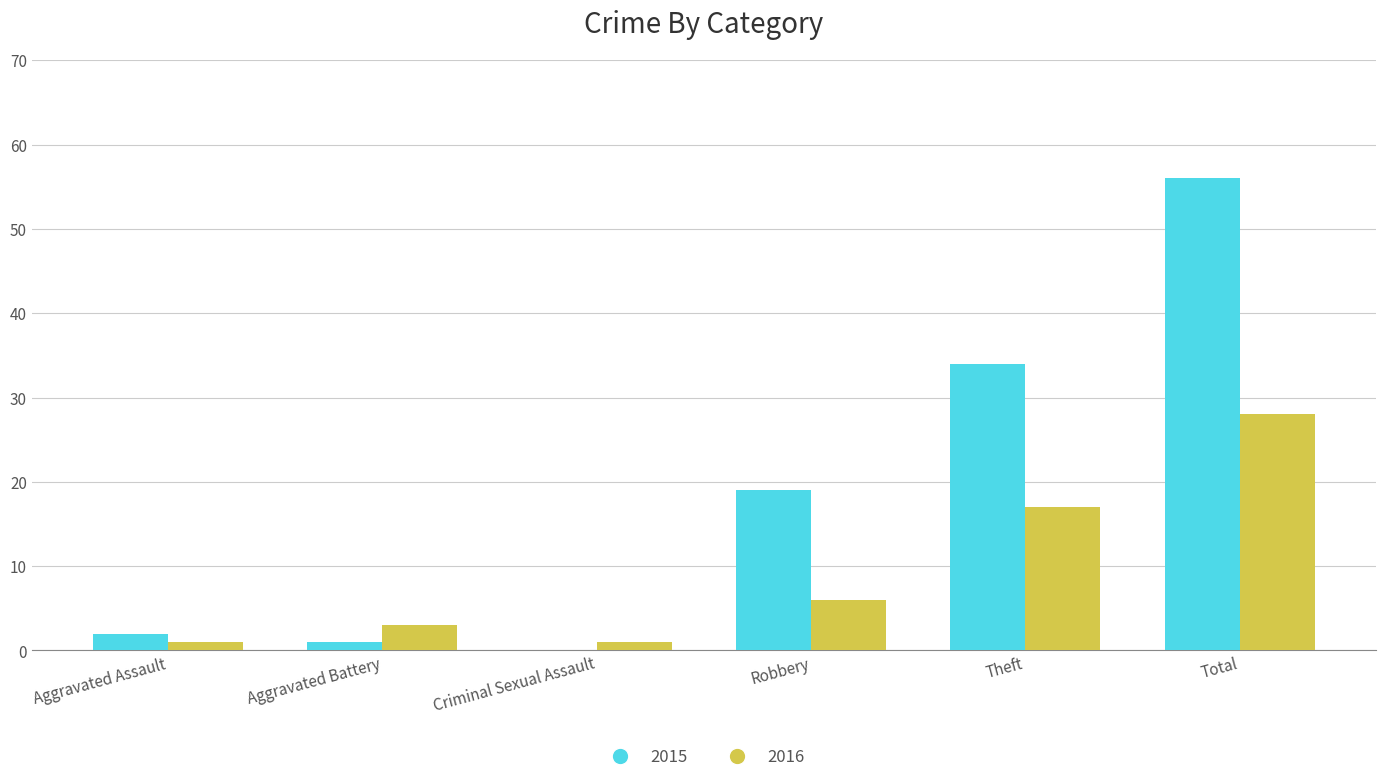

Reading left to right, transcribe all the data shown in this chart.

2015: Aggravated Assault=2	Aggravated Battery=1	Criminal Sexual Assault=0	Robbery=19	Theft=34	Total=56
2016: Aggravated Assault=1	Aggravated Battery=3	Criminal Sexual Assault=1	Robbery=6	Theft=17	Total=28